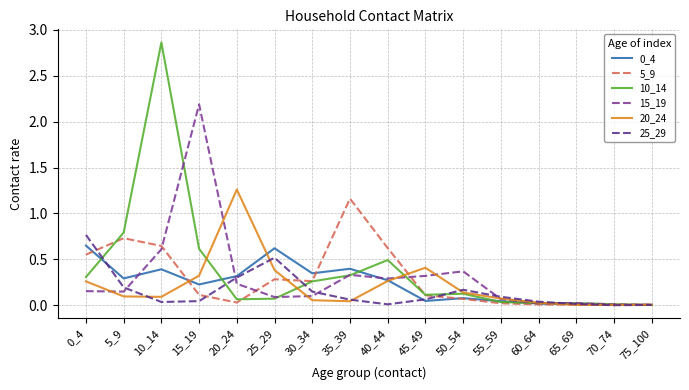

Which series has the largest range (max minus min)?

10_14